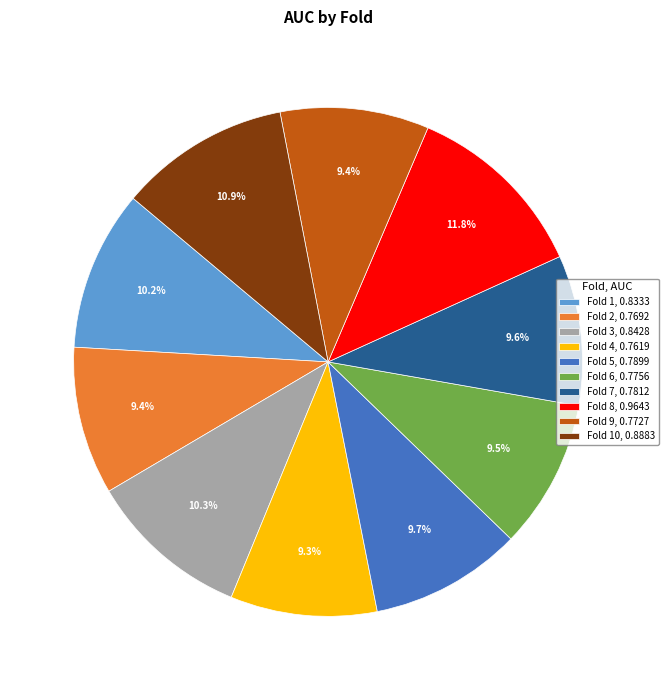

How much of the chart is everything except Fold 1, 0.8333?

89.8%